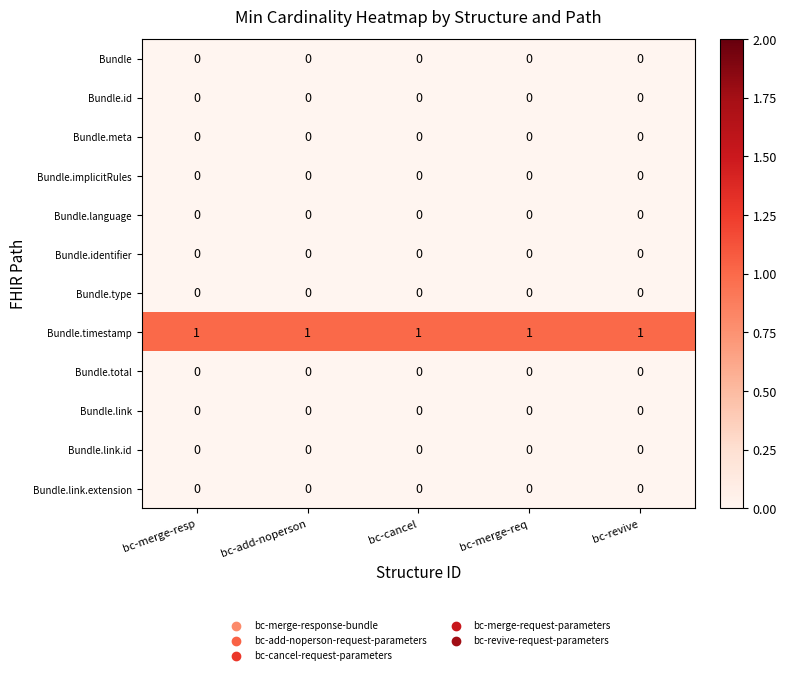

What is the difference between the highest and lowest values at bc-revive?

1